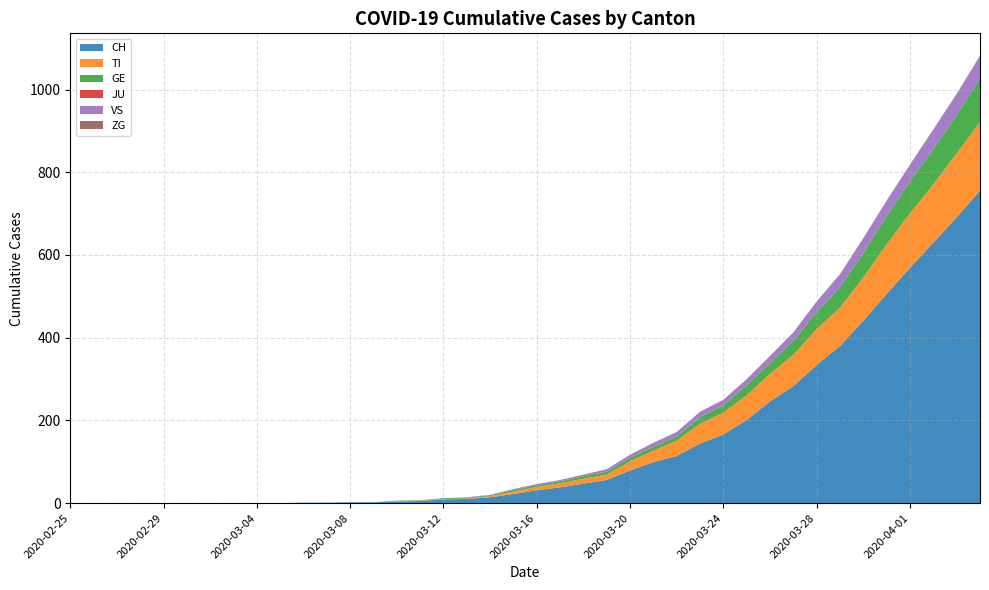

Reading left to right, transcribe all the data shown in this chart.

CH: 0	0	0	0	0	0	0	0	0	0	1	1	2	2	4	5	9	10	14	22	31	38	47	56	79	99	114	144	166	201	246	283	334	380	441	506	569	630	691	756
TI: 0	0	0	0	0	0	0	0	0	0	0	0	0	0	1	1	1	1	3	6	8	10	12	13	22	28	37	48	53	60	67	76	87	93	105	120	132	141	155	165
GE: 0	0	0	0	0	0	0	0	0	0	0	0	0	0	1	1	2	2	2	4	4	5	6	7	9	9	10	16	17	24	26	33	41	49	59	68	77	85	92	106
JU: 0	0	0	0	0	0	0	0	0	0	0	0	0	0	0	0	0	0	0	0	0	0	0	0	0	0	0	0	0	0	0	0	0	0	0	0	0	0	0	0
VS: 0	0	0	0	0	0	0	0	0	0	0	0	0	0	0	0	0	1	1	2	3	3	4	6	7	10	11	13	14	15	17	21	25	31	35	37	40	47	51	53
ZG: 0	0	0	0	0	0	0	0	0	0	0	0	0	0	0	0	0	0	0	0	0	0	0	0	0	0	0	0	0	0	0	0	1	1	1	1	1	1	1	2